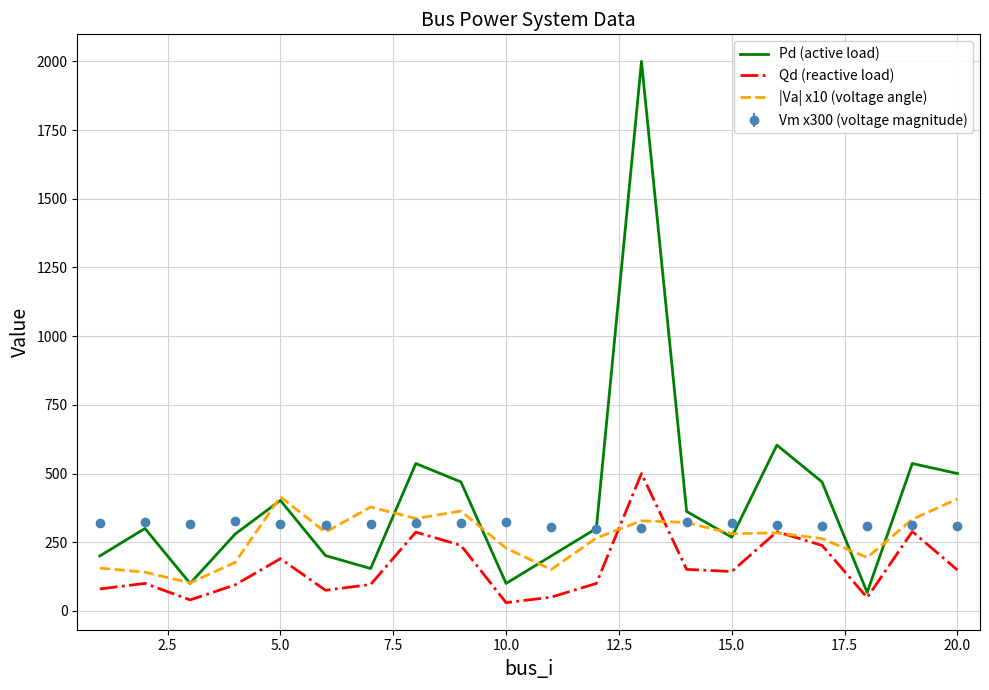

What is the lowest value of the |Va| x10 (voltage angle) series?

101.8